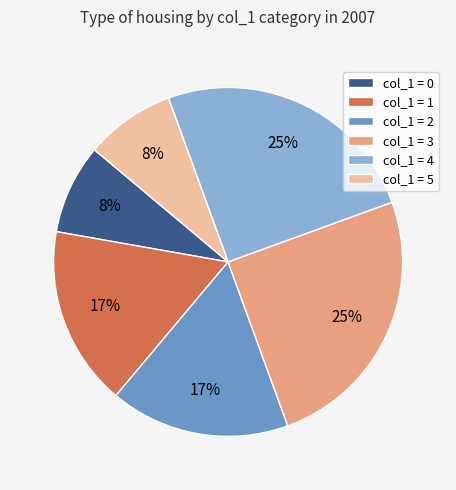

How many slices are in this pie chart?

6